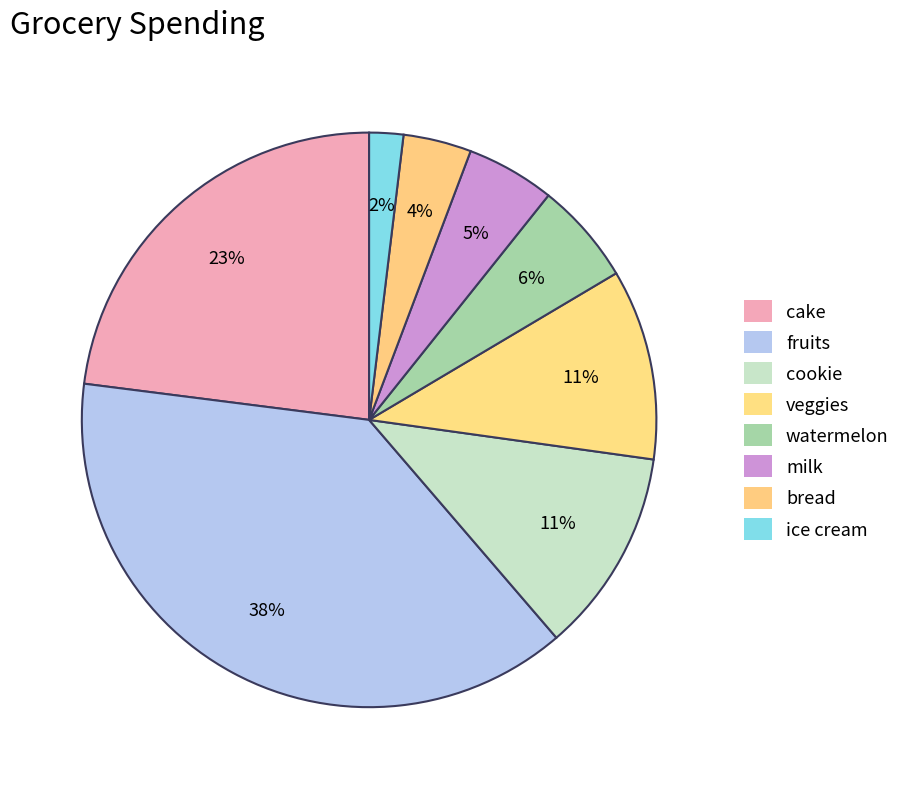

How many segments does this pie chart have?

8